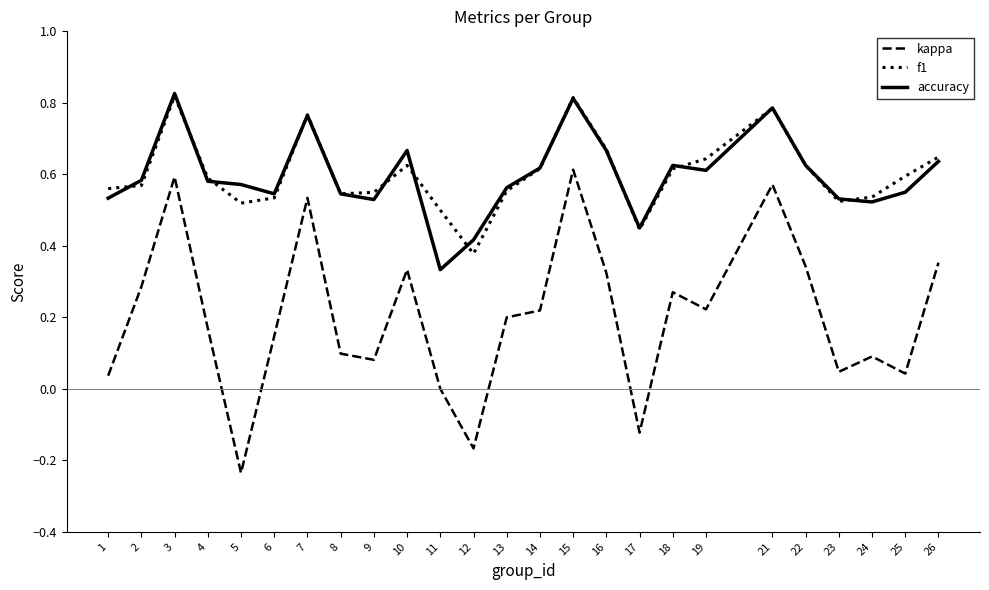

Is the value of kappa at 13 greater than the value of accuracy at 21?

No